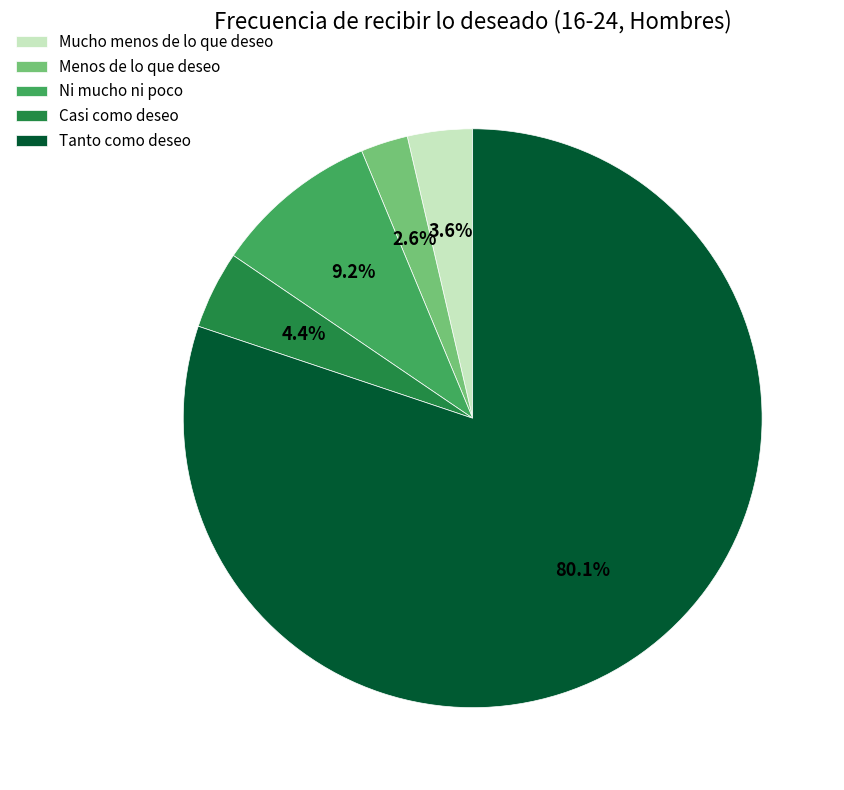

True or false: Ni mucho ni poco accounts for 9% of the total.

True